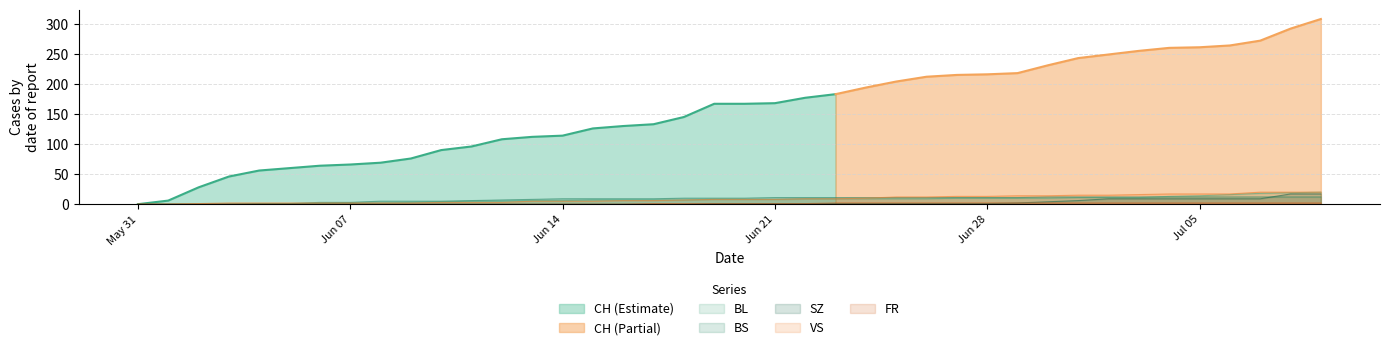

True or false: BS has more than 0 points higher than both neighbors.

False